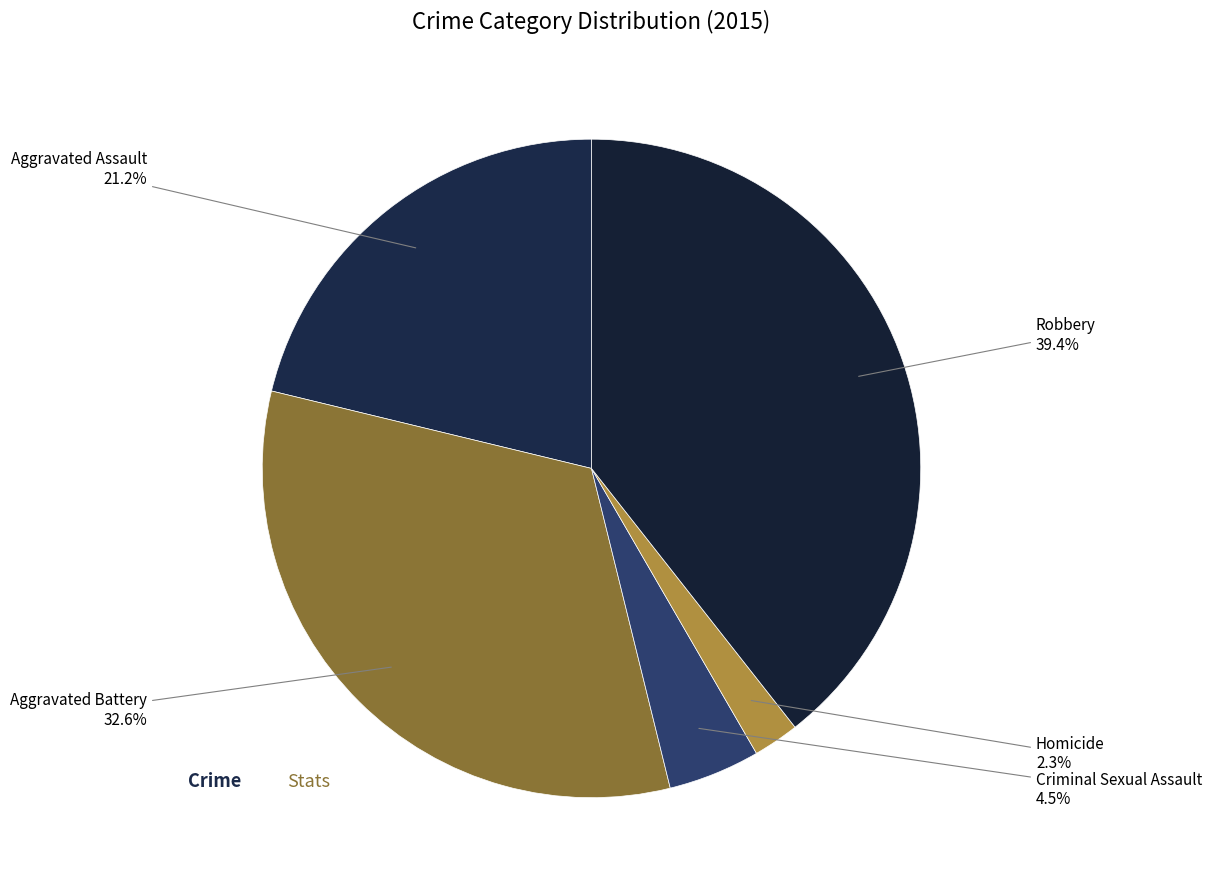

How many segments does this pie chart have?

5